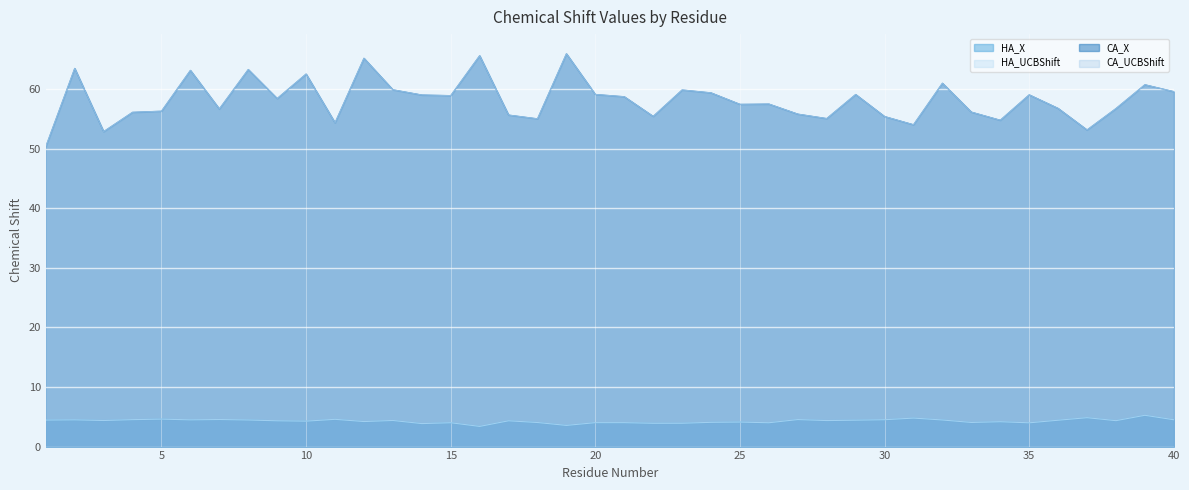

The HA_X series shows 2.7 at 23. True or false?

False